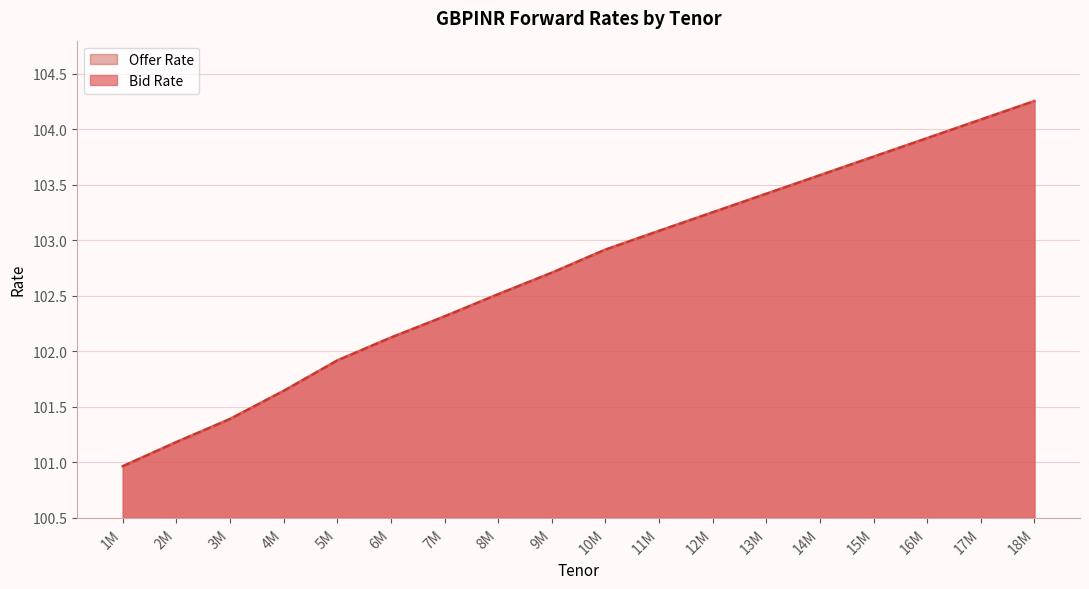

What is the average value of the Bid Rate series?

102.7